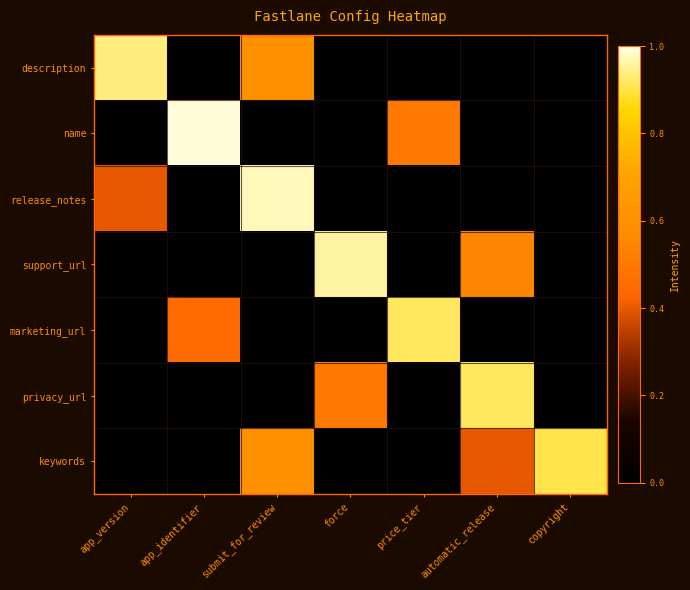

Rank the series at submit_for_review from lowest to highest value.

name, support_url, marketing_url, privacy_url, description, keywords, release_notes